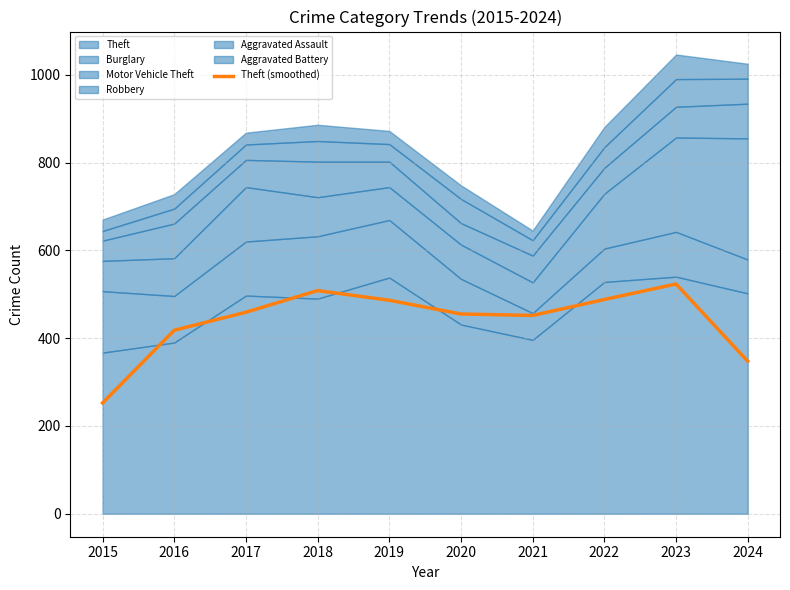

Reading left to right, list all the values displayed in this chart.

252.3	418.0	459.0	508.3	486.3	455.0	451.7	488.0	523.3	347.3